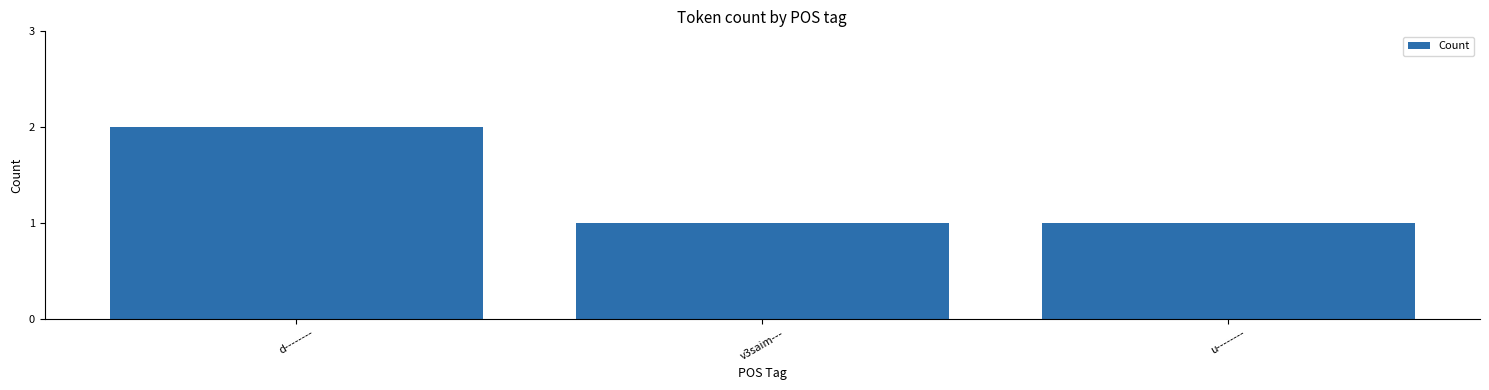

Approximately how many times larger is the value at u-------- compared to d--------?

0.5